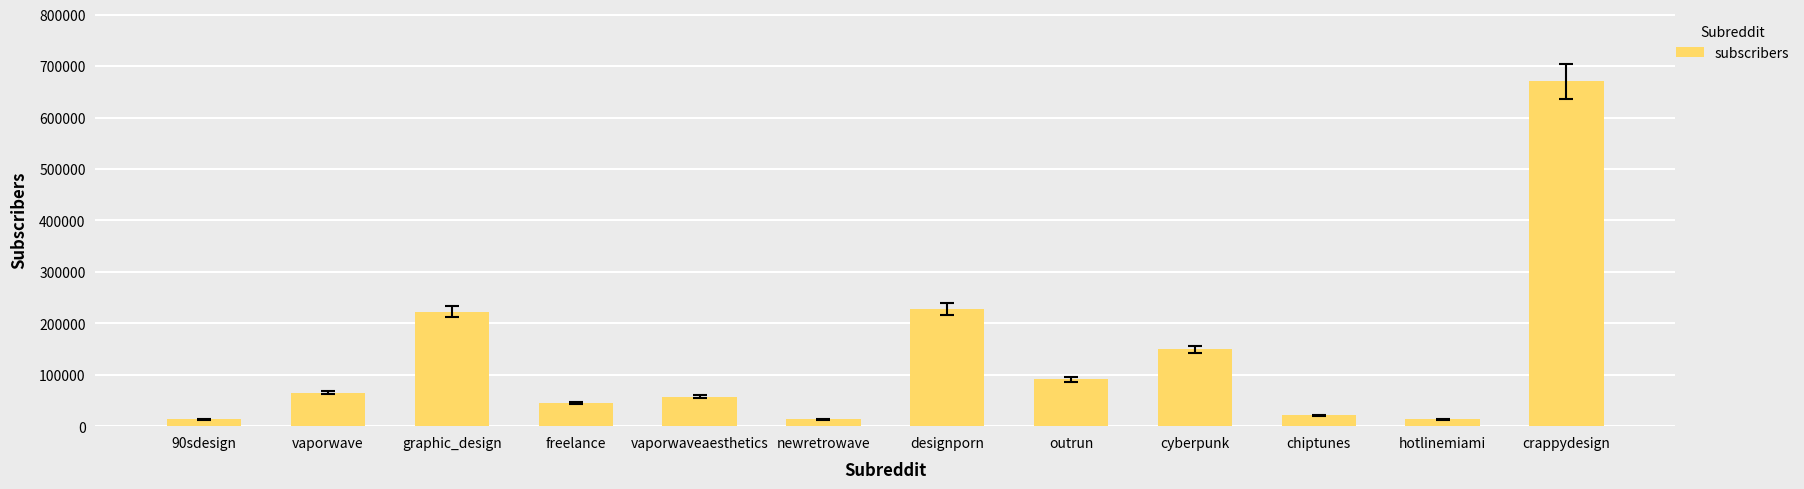

The value at cyberpunk is 65723. True or false?

False